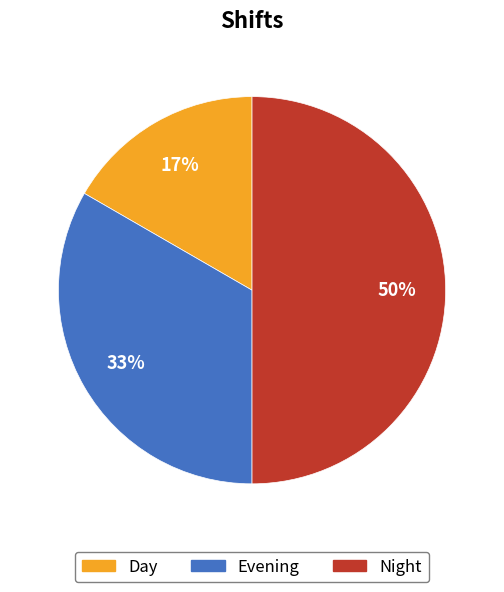

To the nearest percent, what percentage of the pie is Night?

50%